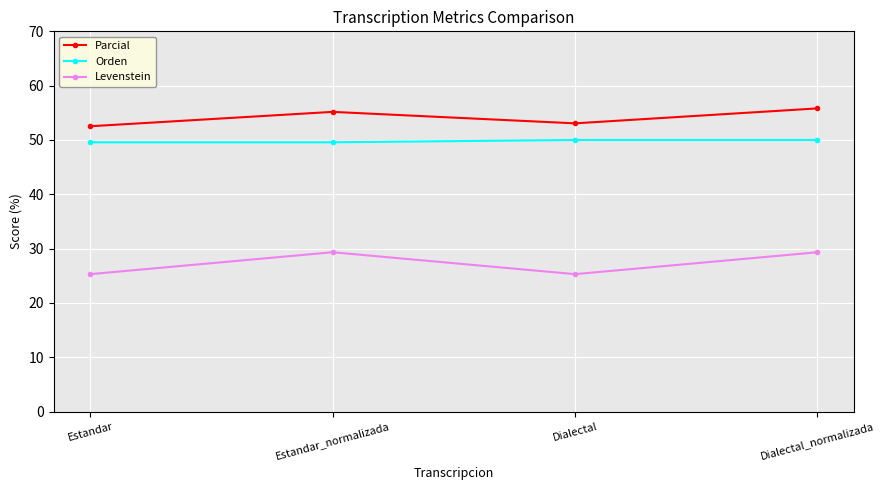

True or false: Parcial has more than 0 points higher than both neighbors.

True